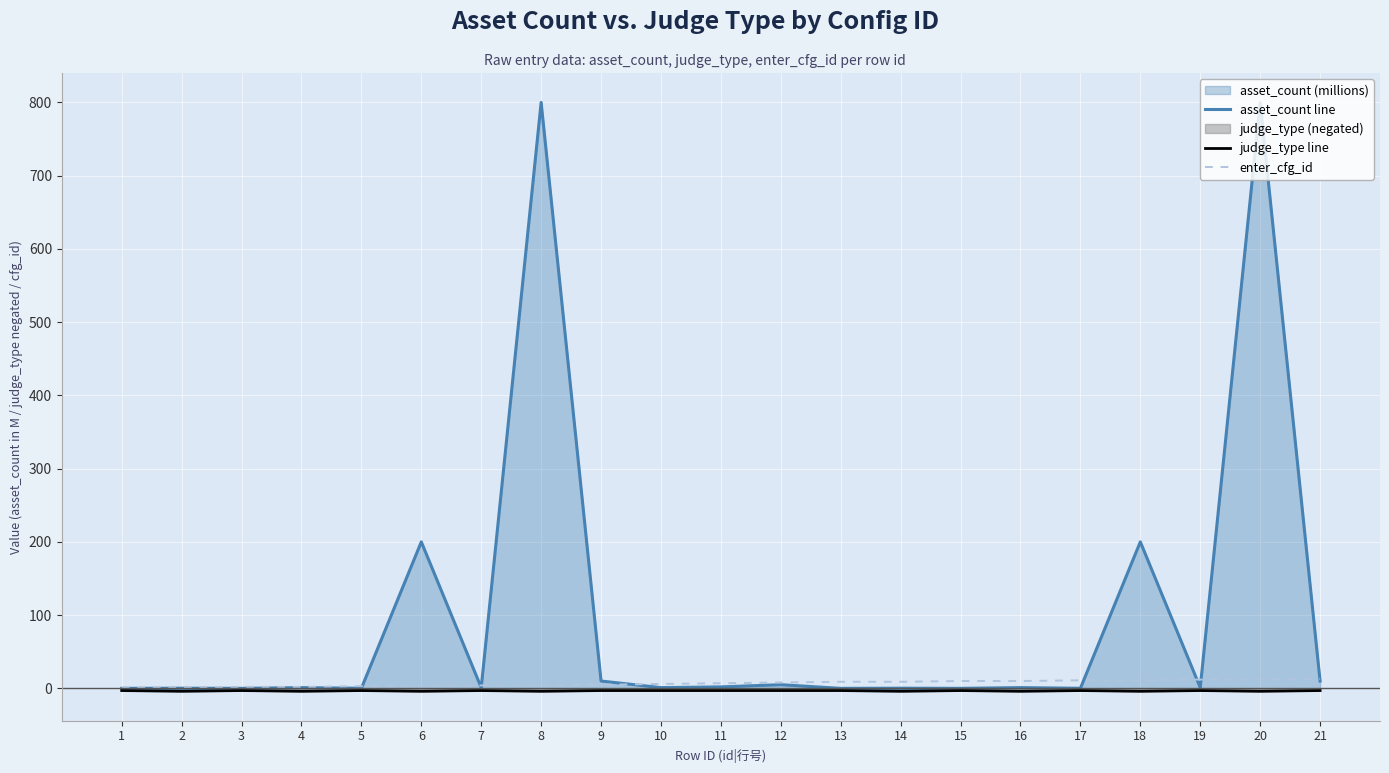

Reading left to right, list all the values displayed in this chart.

asset_count line: 1=0.0	2=0.2	3=0.0	4=1.0	5=0.1	6=200.0	7=1.0	8=800.0	9=10.0	10=1.0	11=2.0	12=5.0	13=0.0	14=0.2	15=0.0	16=1.0	17=0.1	18=200.0	19=1.0	20=800.0	21=10.0
judge_type line: 1=-3.0	2=-4.0	3=-3.0	4=-4.0	5=-3.0	6=-4.0	7=-3.0	8=-4.0	9=-3.0	10=-3.0	11=-3.0	12=-3.0	13=-3.0	14=-4.0	15=-3.0	16=-4.0	17=-3.0	18=-4.0	19=-3.0	20=-4.0	21=-3.0
enter_cfg_id: 1=1.0	2=1.0	3=2.0	4=2.0	5=3.0	6=3.0	7=4.0	8=4.0	9=5.0	10=6.0	11=7.0	12=8.0	13=9.0	14=9.0	15=10.0	16=10.0	17=11.0	18=11.0	19=12.0	20=12.0	21=13.0